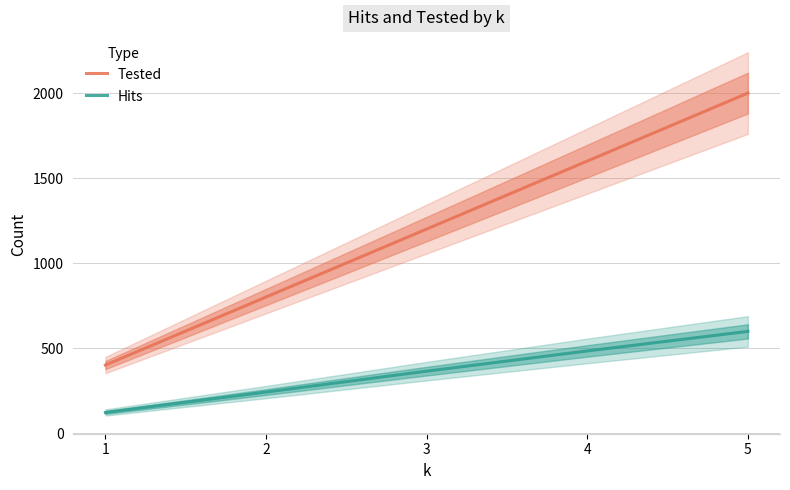

What is the difference between the maximum and minimum values in the Tested series?

1600